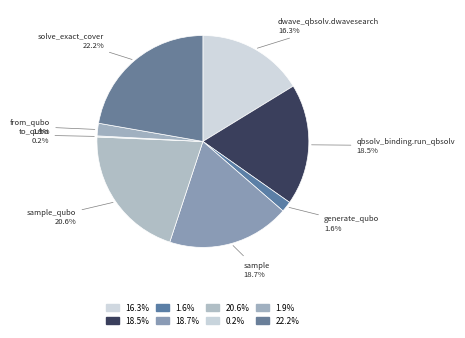

How many slices are in this pie chart?

8